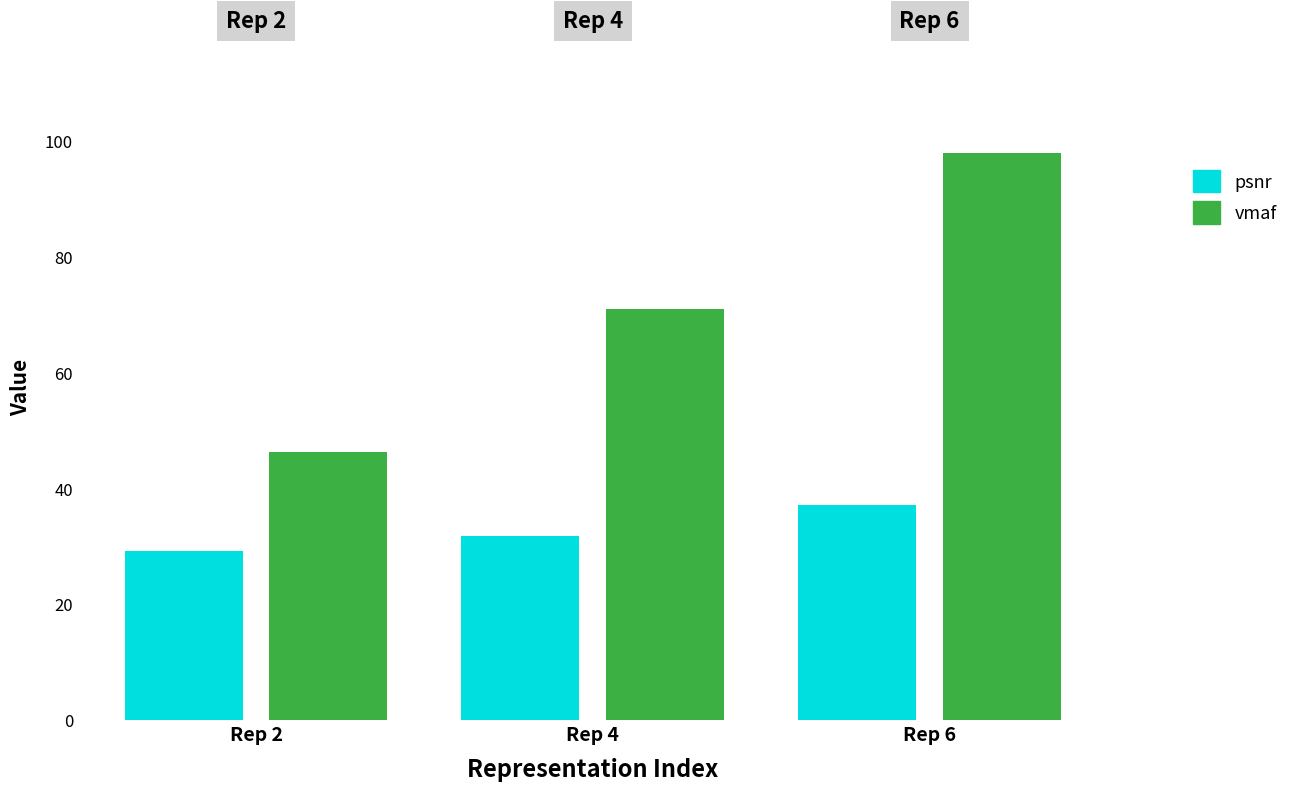

What is the difference between the maximum and minimum values in the psnr series?

8.0